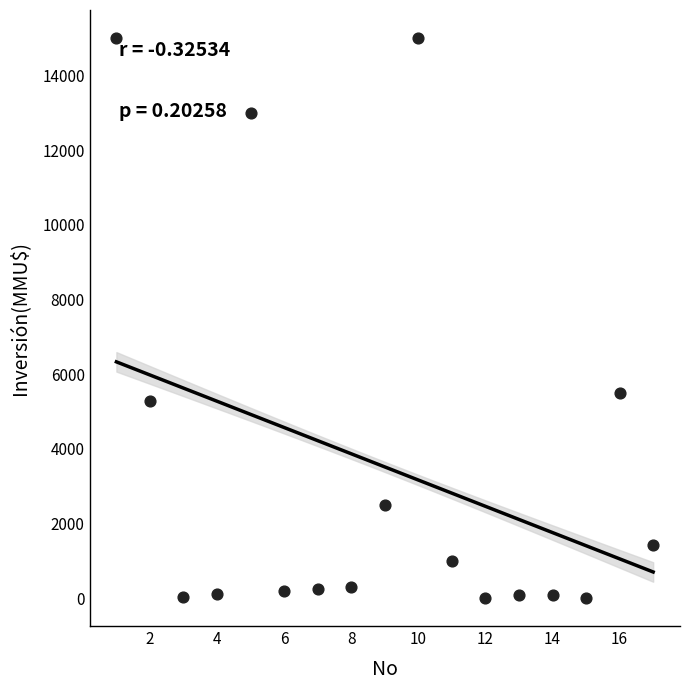

What Y value in the scatter plot is closest to 7500?

5500